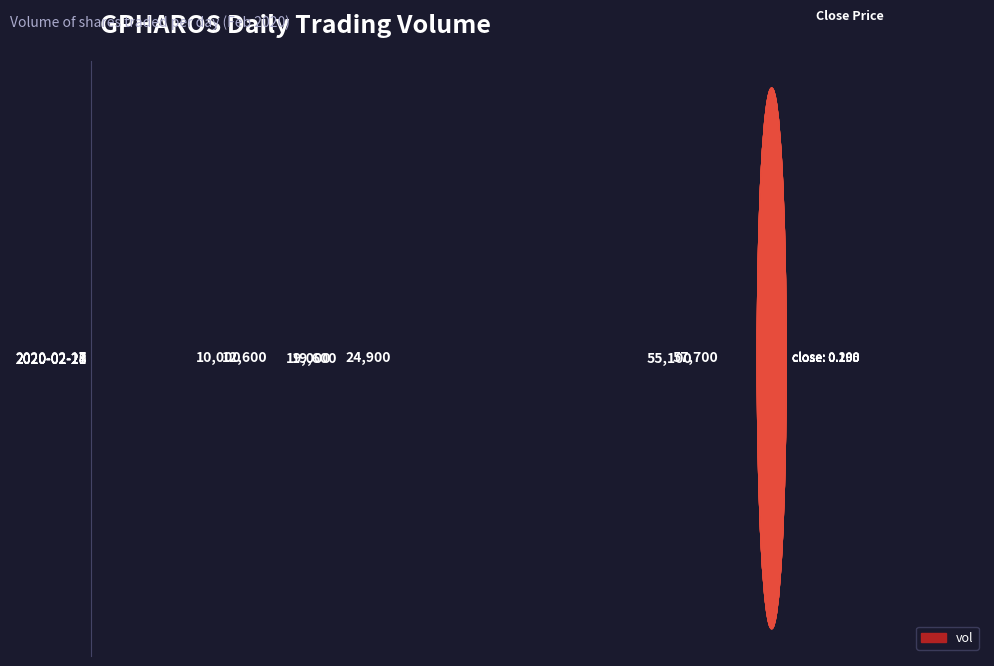

How many data points are less than 19600?

3